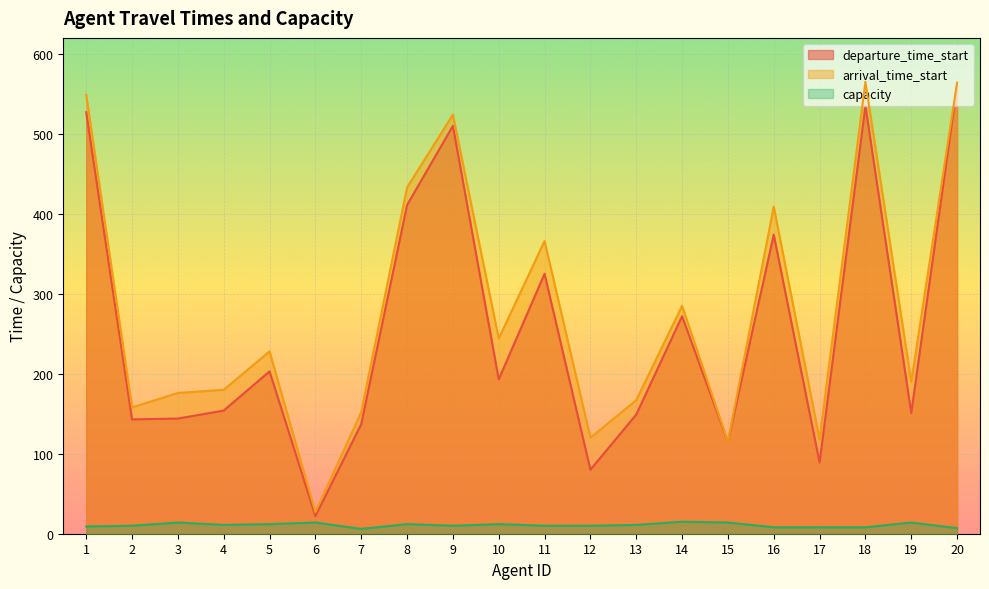

What is the average value of the capacity series?

11